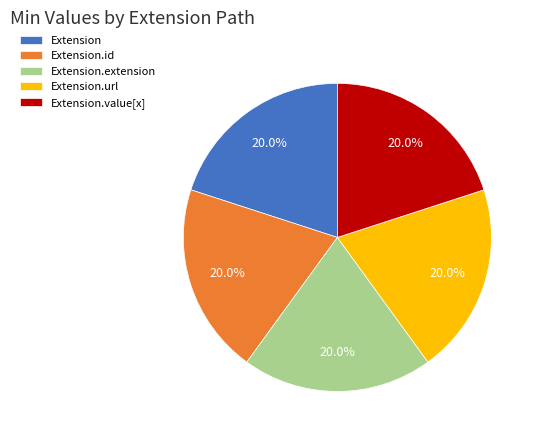

Does Extension.value[x] represent more than half of the total?

No